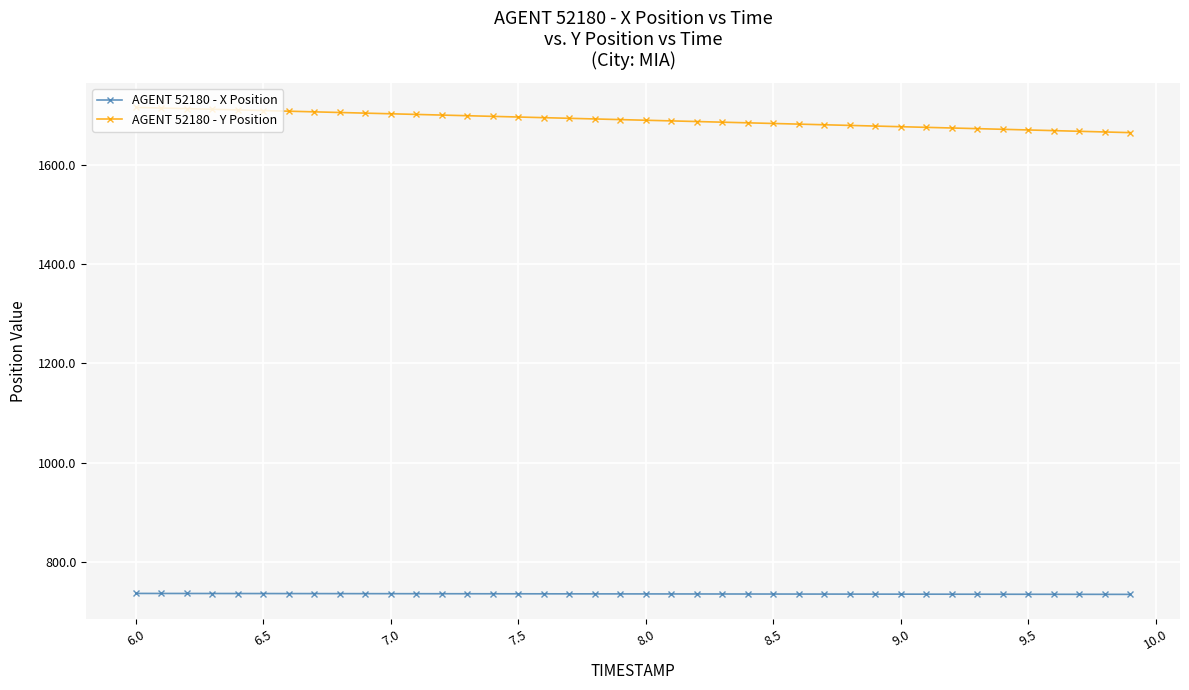

How many values in the AGENT 52180 - X Position series exceed 736?

30